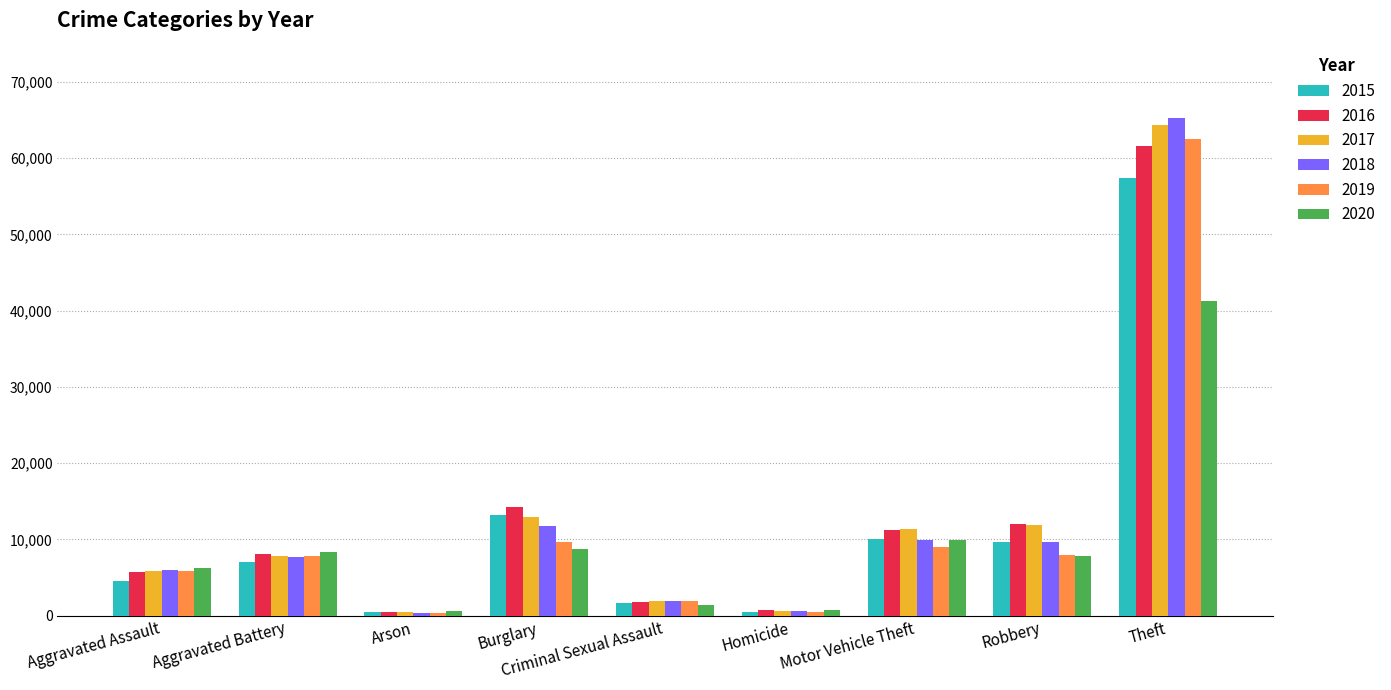

What is the spread (max minus min) of values at Aggravated Battery?

1301